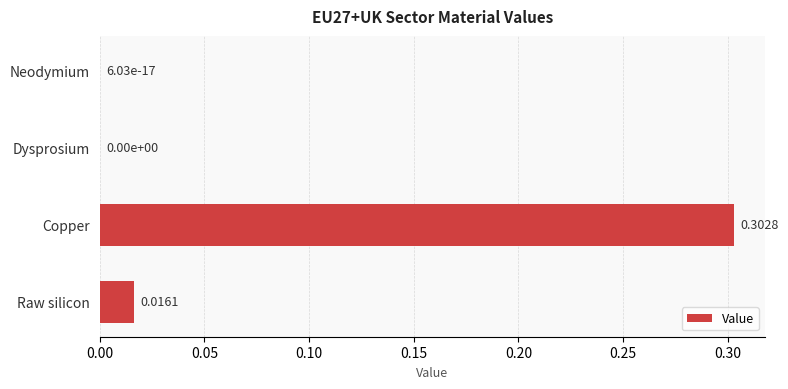

What is the change in value from Copper to Raw silicon?

-0.3